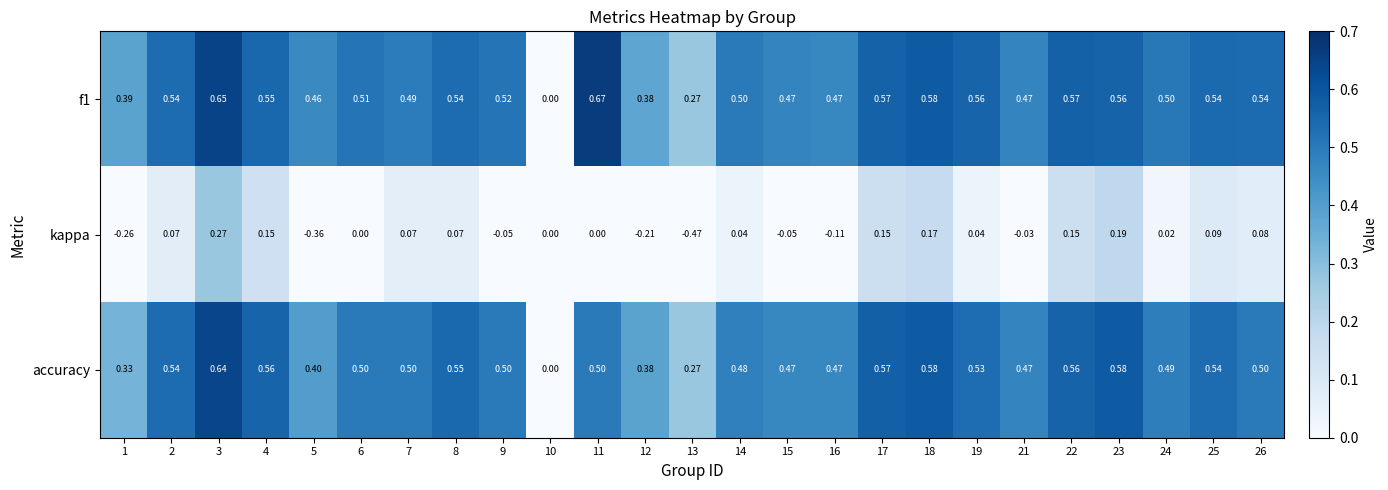

List the series in order of their peak value, lowest first.

kappa, accuracy, f1